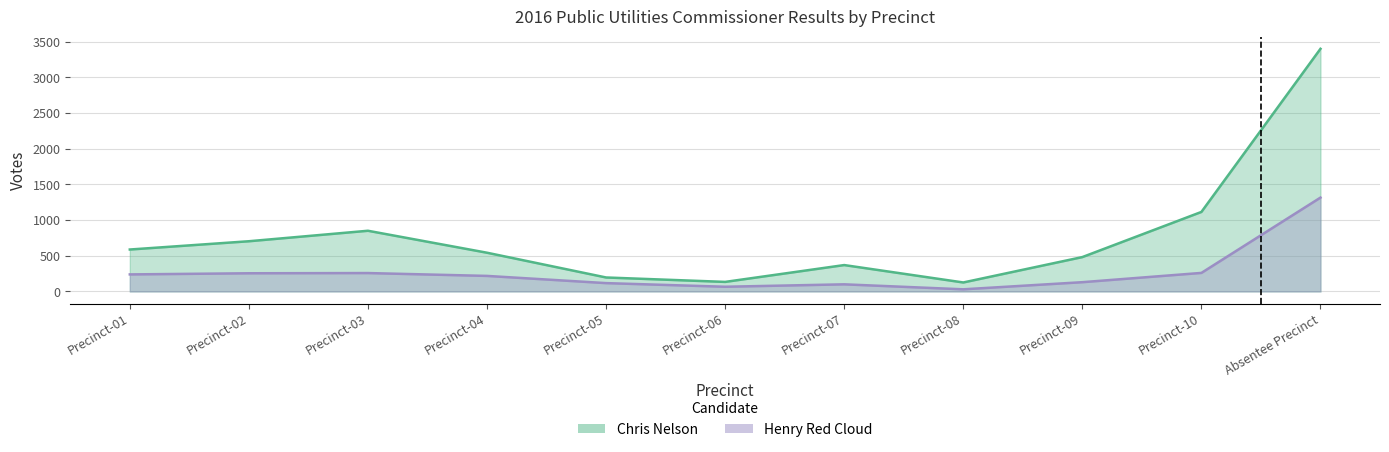

How many interior local peaks does the Henry Red Cloud series have?

2